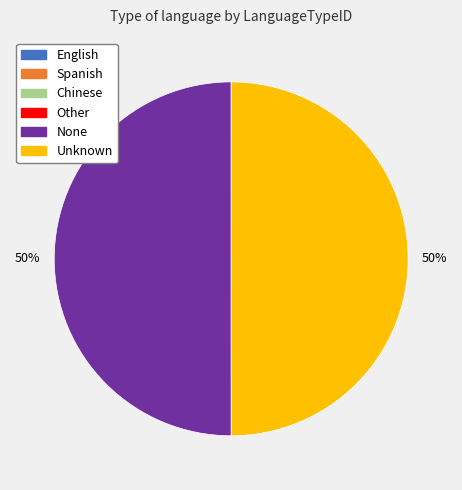

Combined, do Unknown and None account for over 50%?

Yes